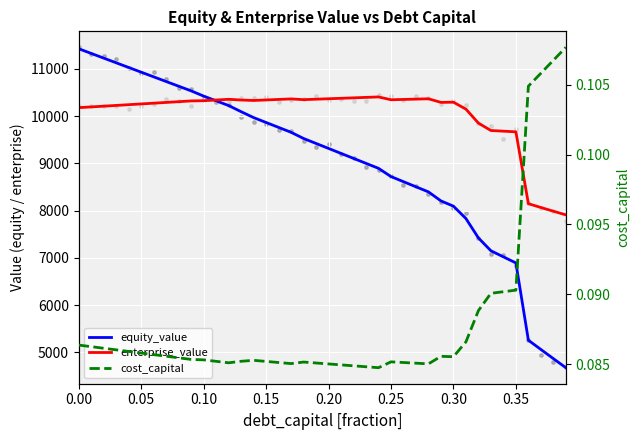

What are all the series names shown in the legend?

equity_value, enterprise_value, cost_capital